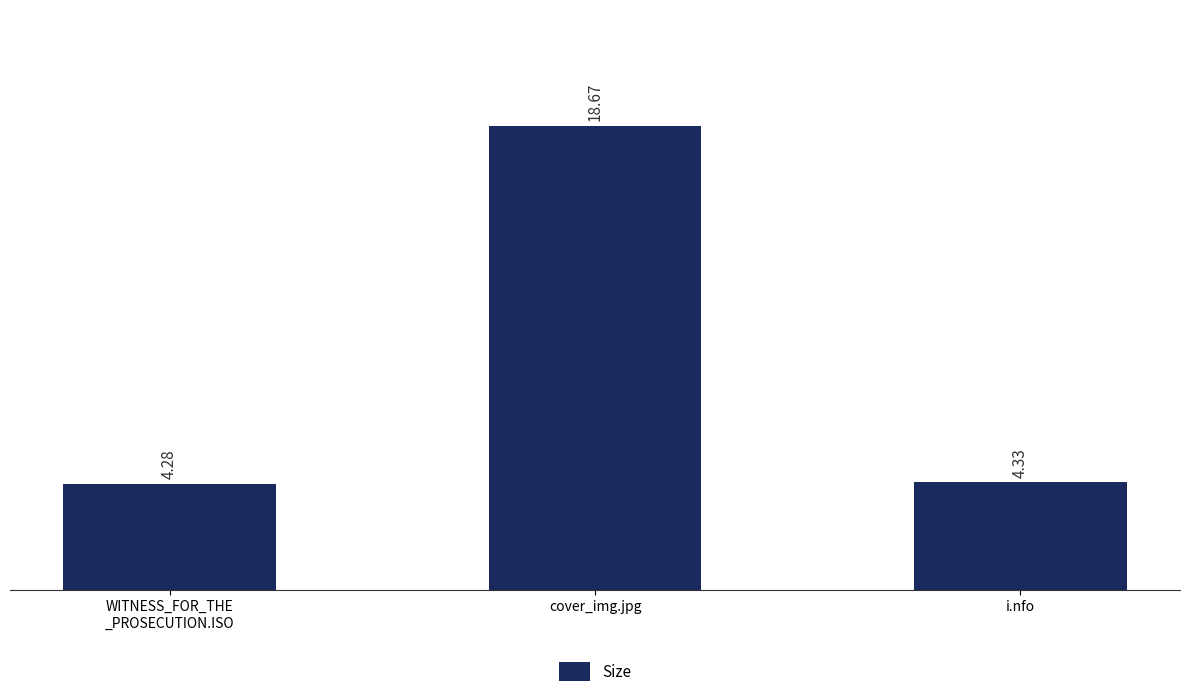

Which category has the highest value across all series?

cover_img.jpg